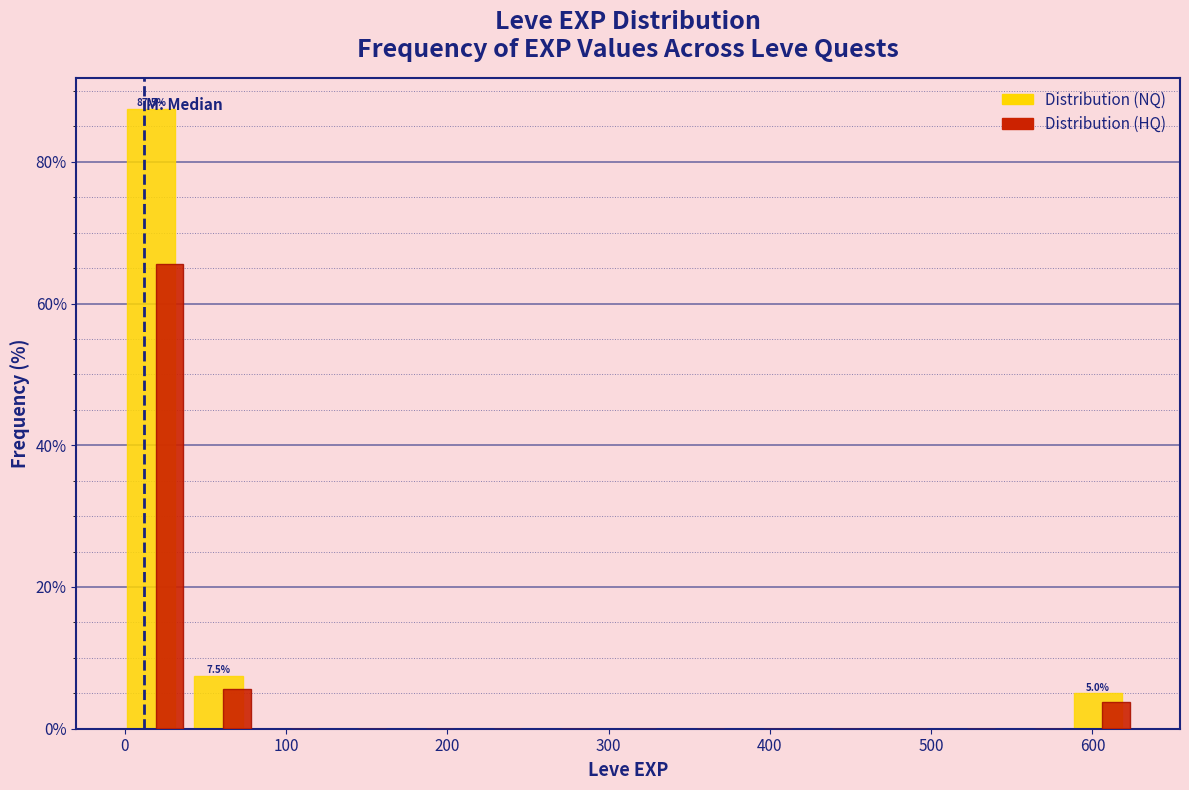

In the Distribution (NQ) series, which range on the x-axis has the tallest bar?

0 to 40